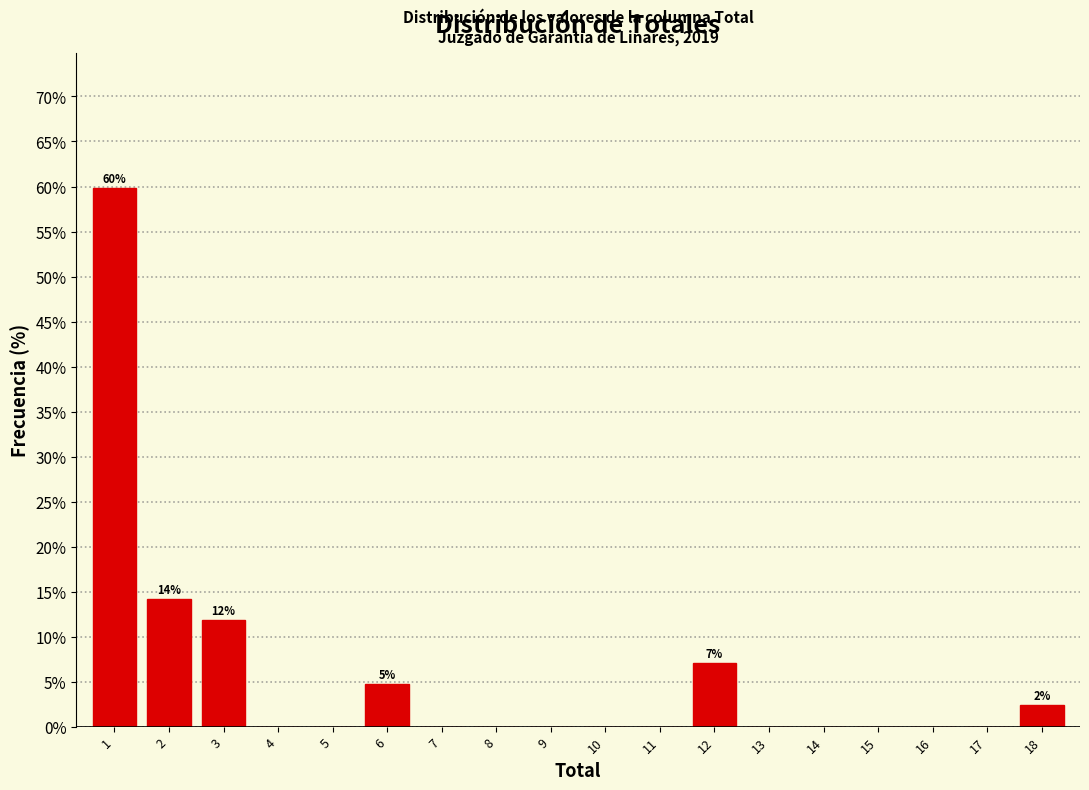

Reading left to right, what are all the values shown in this chart?

1=59.8	2=14.2	3=11.8	4=0.0	5=0.0	6=4.7	7=0.0	8=0.0	9=0.0	10=0.0	11=0.0	12=7.1	13=0.0	14=0.0	15=0.0	16=0.0	17=0.0	18=2.4